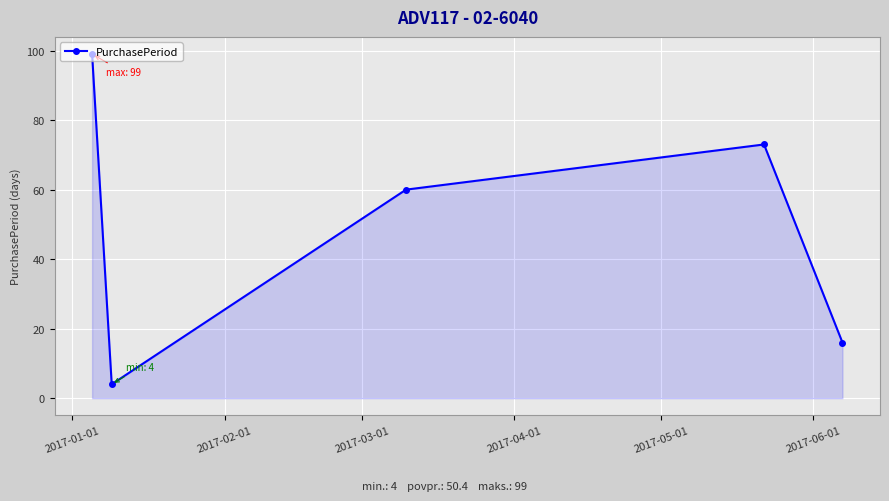

How many interior local valleys (lower than both neighbors) does the data have?

1